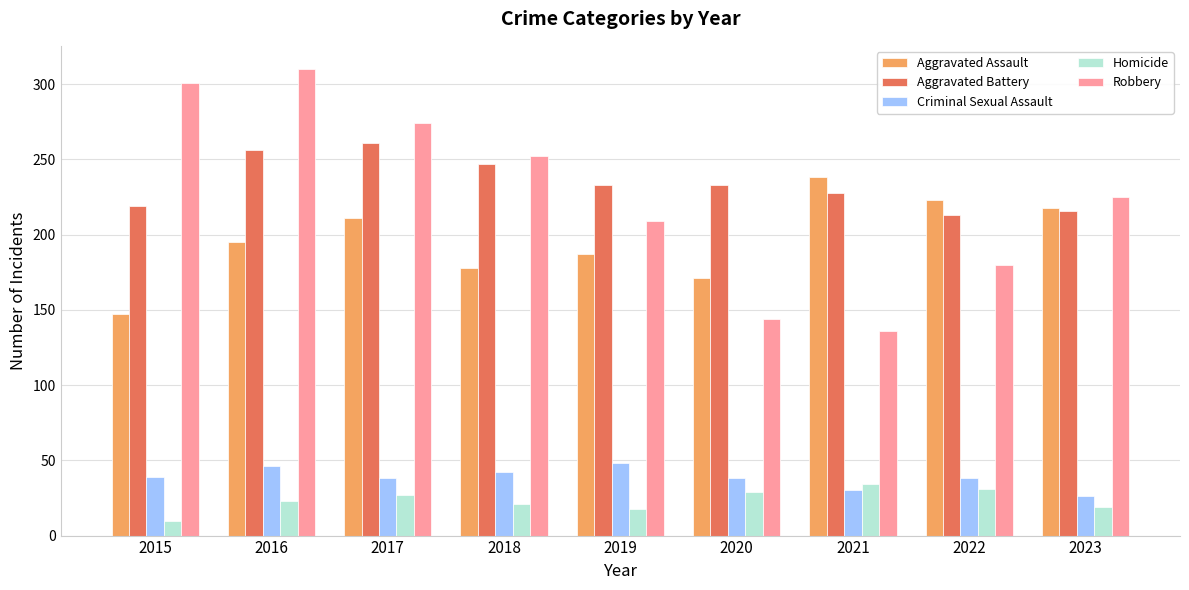

At which category does the chart reach its peak across all series?

2016